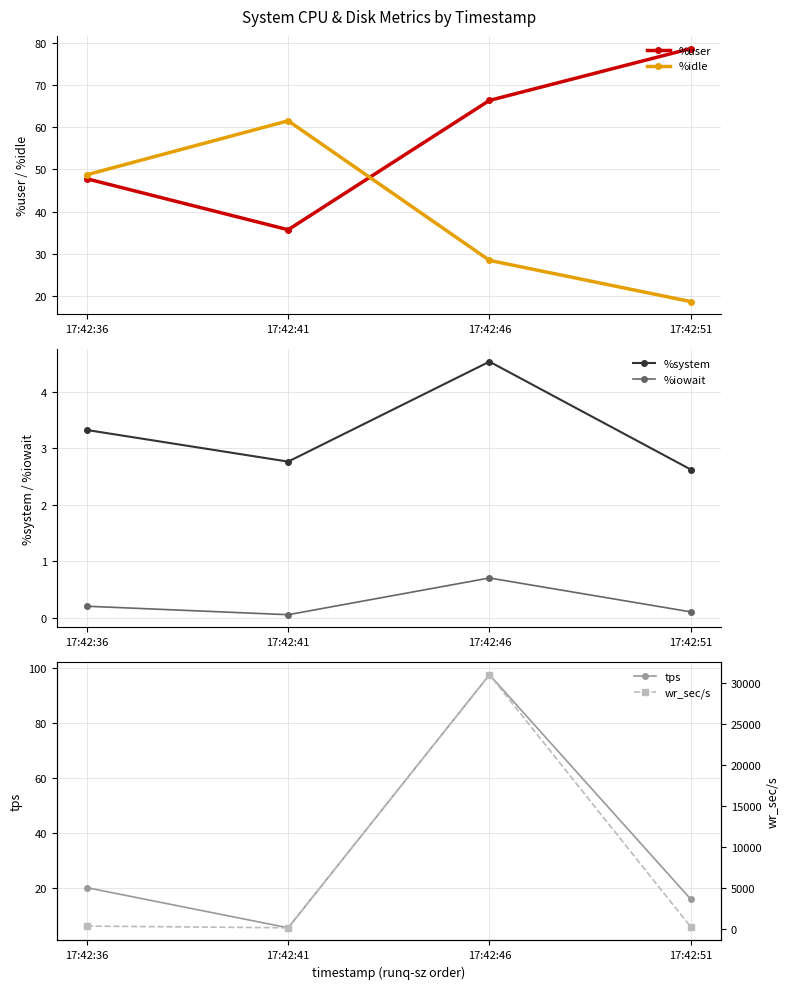

The %user series shows 47.8 at 17:42:36. True or false?

True